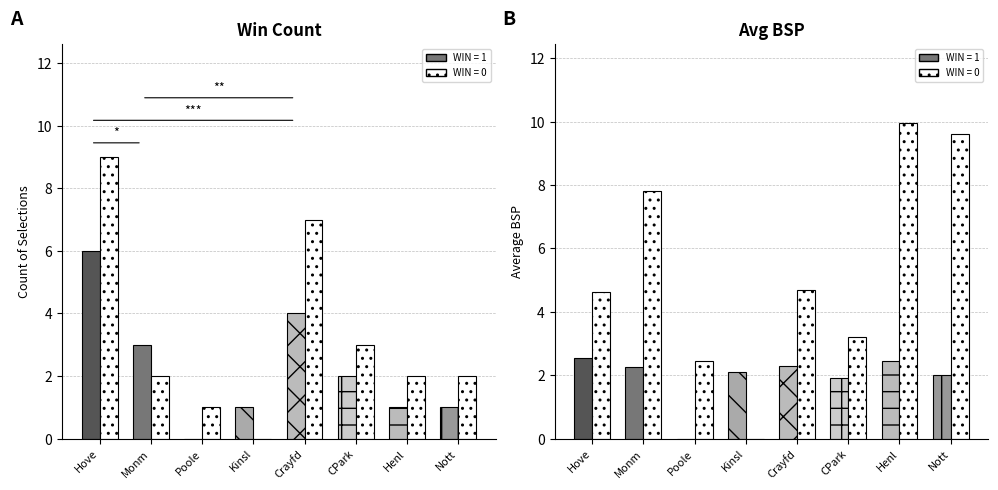

Rank the series at CPark from highest to lowest value.

Avg BSP (Win=0), Avg BSP (Win=1)